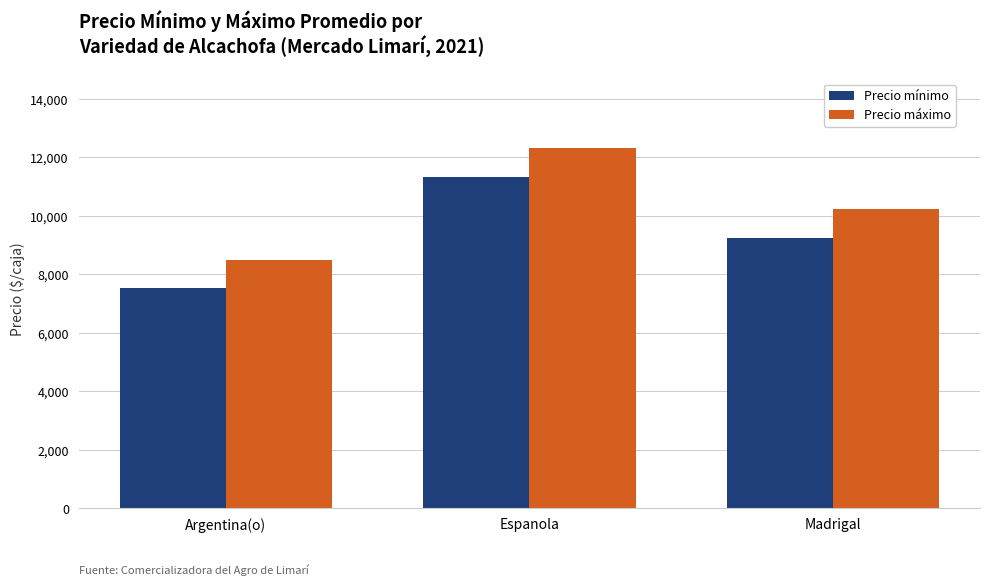

What are all the series names shown in the legend?

Precio mínimo, Precio máximo